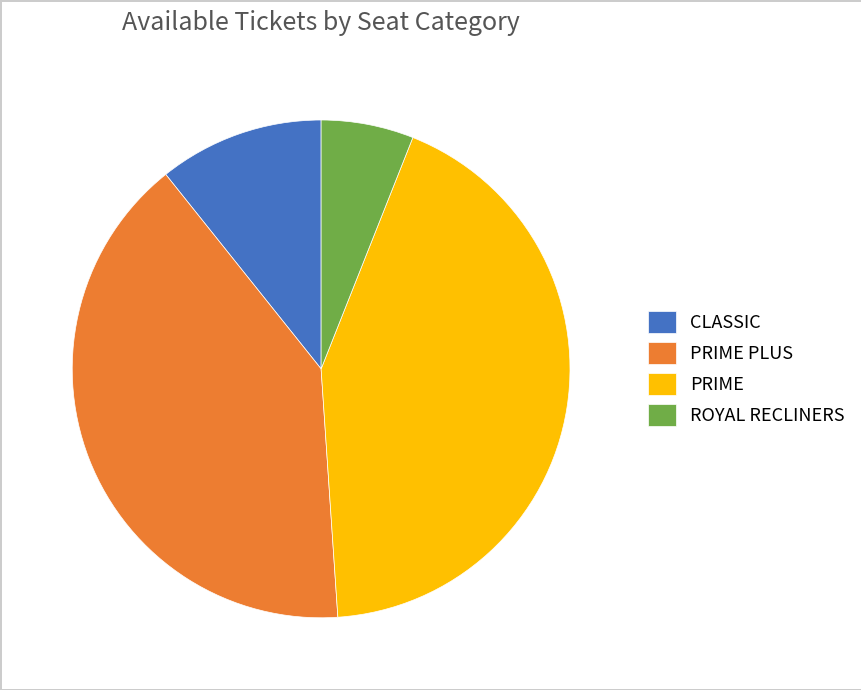

True or false: ROYAL RECLINERS accounts for 1% of the total.

False